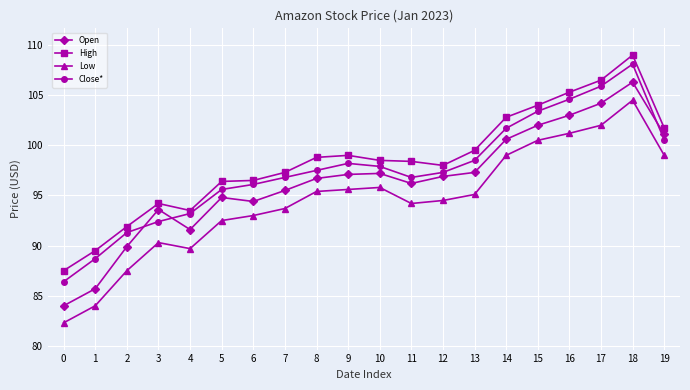

The Open series shows 172.1 at 16. True or false?

False